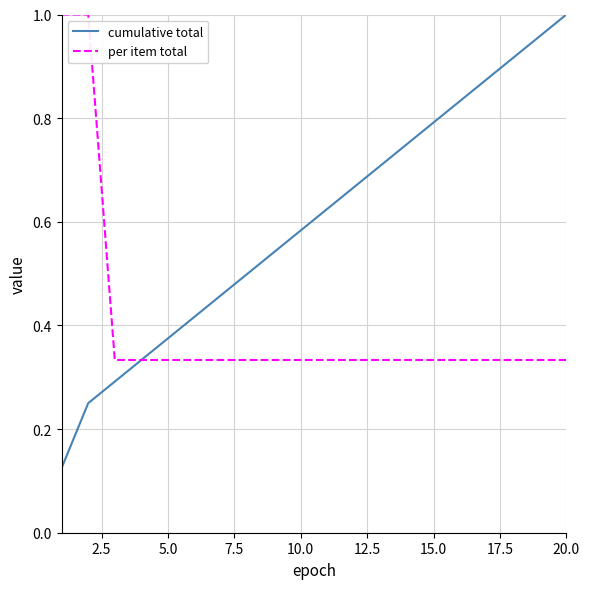

Does the chart have visible grid lines?

Yes